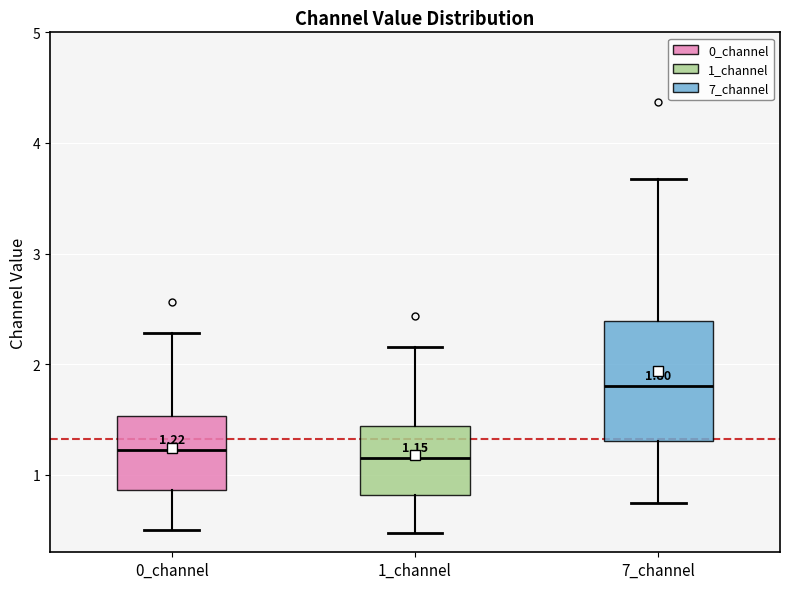

Comparing the boxes themselves (not the whiskers), which one is the tallest?

7_channel